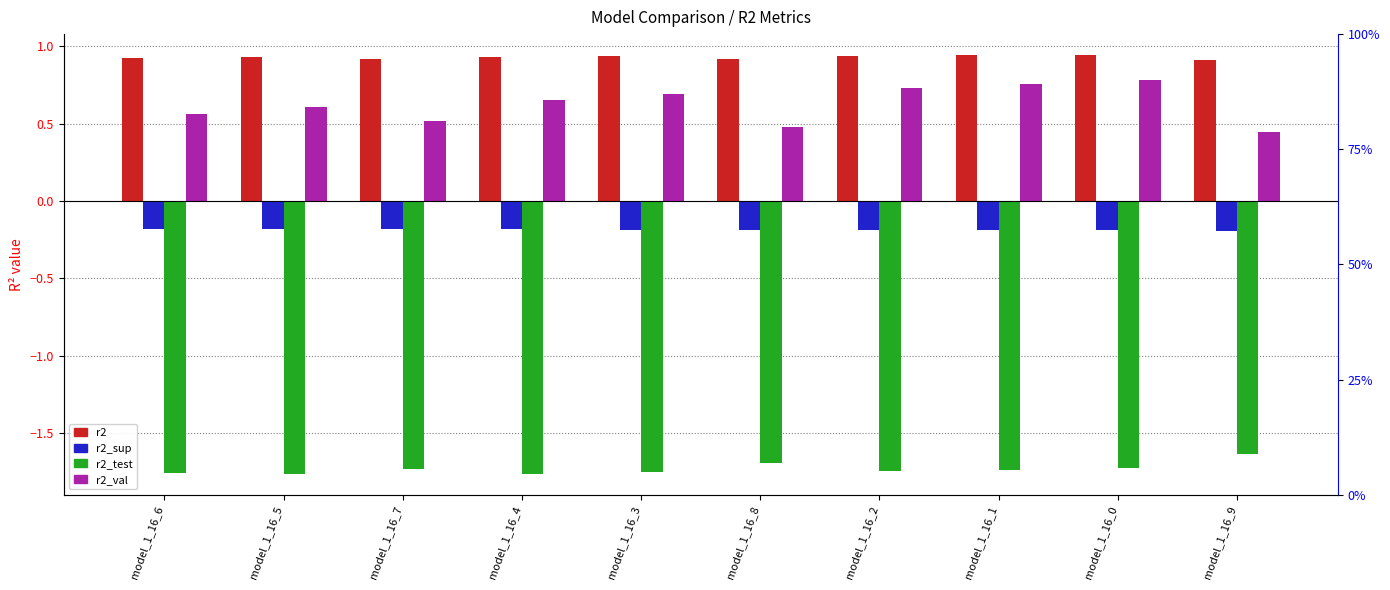

Are the bars horizontal?

No